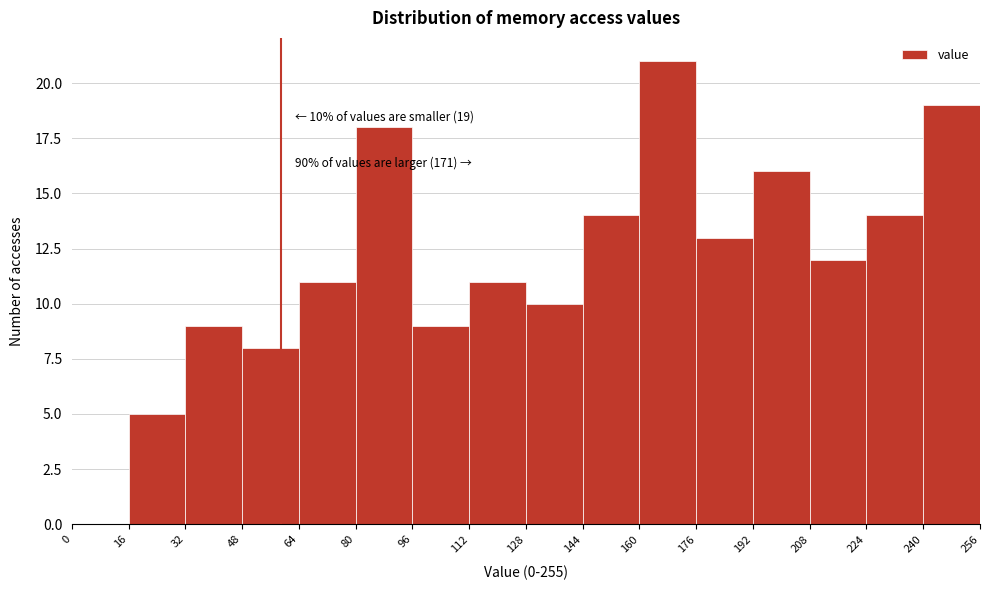

Which range on the x-axis has the tallest bar?

160 to 176